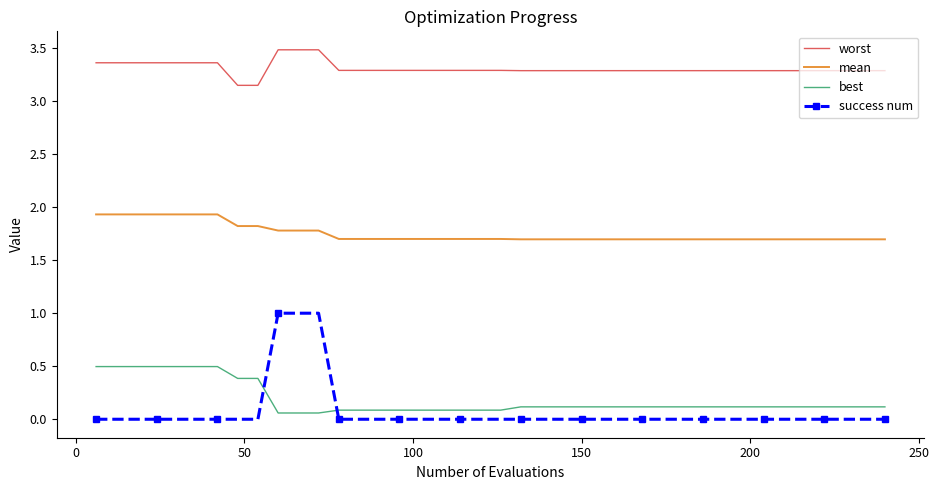

Rank the series by their maximum value, from lowest to highest.

best, success num, mean, worst